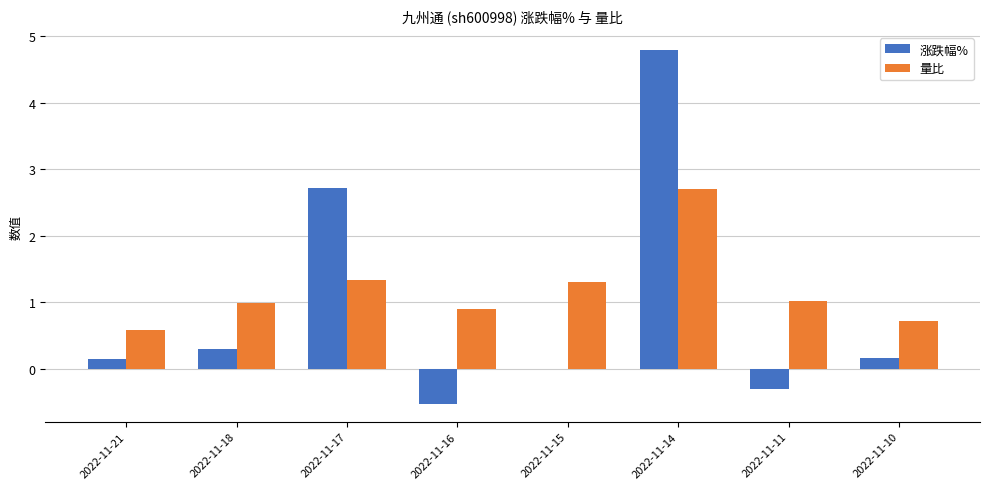

Which series has the largest range (max minus min)?

涨跌幅%